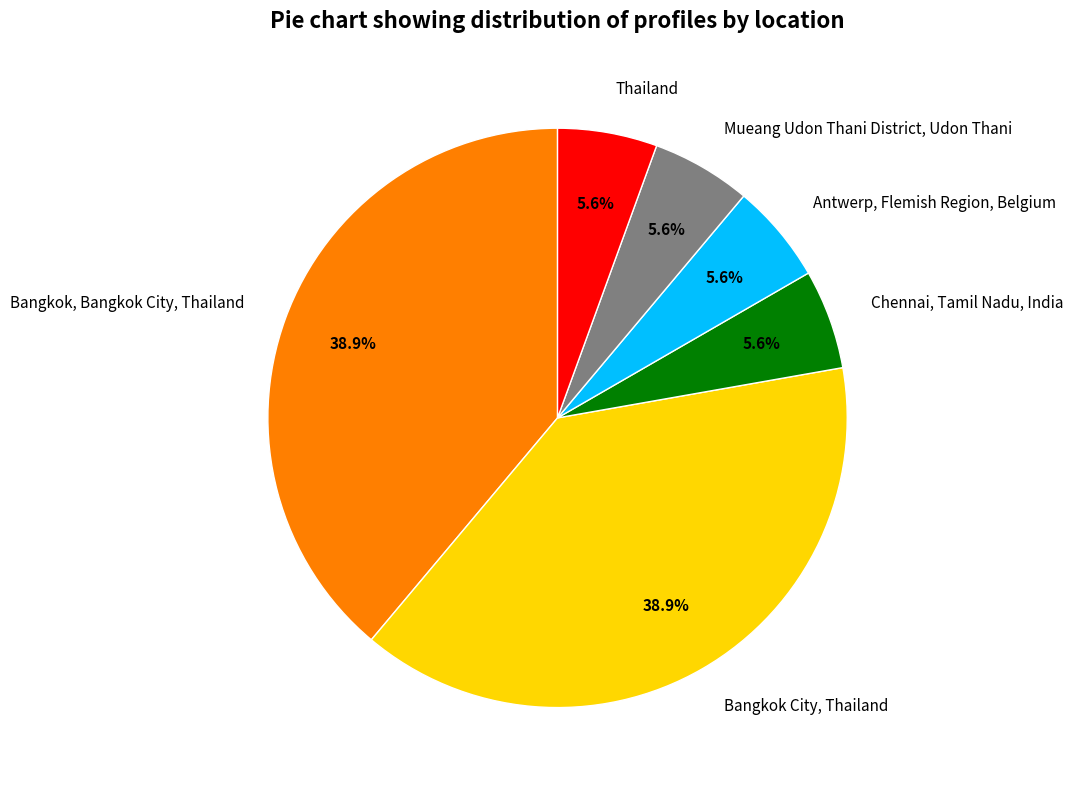

The Bangkok, Bangkok City, Thailand slice represents 45% of the pie. True or false?

False